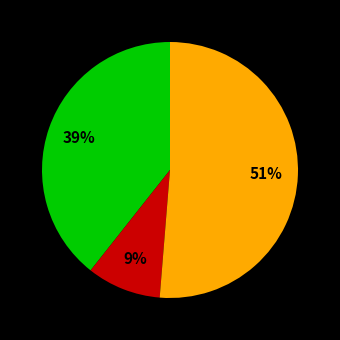

How many slices are in this pie chart?

3